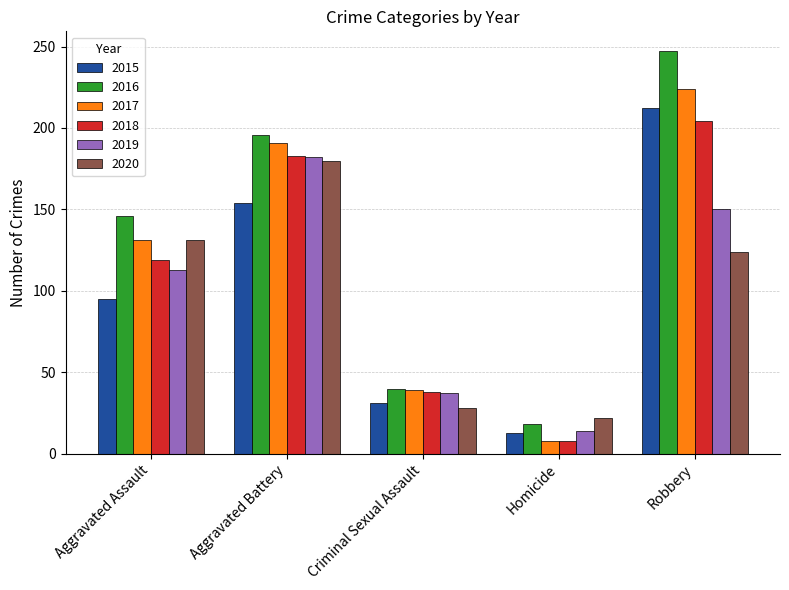

Count the number of data series in this chart.

6